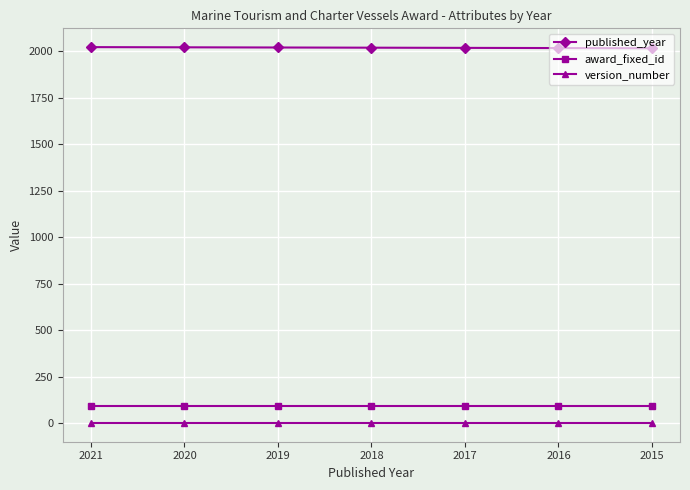

List the series in order of their peak value, lowest first.

version_number, award_fixed_id, published_year